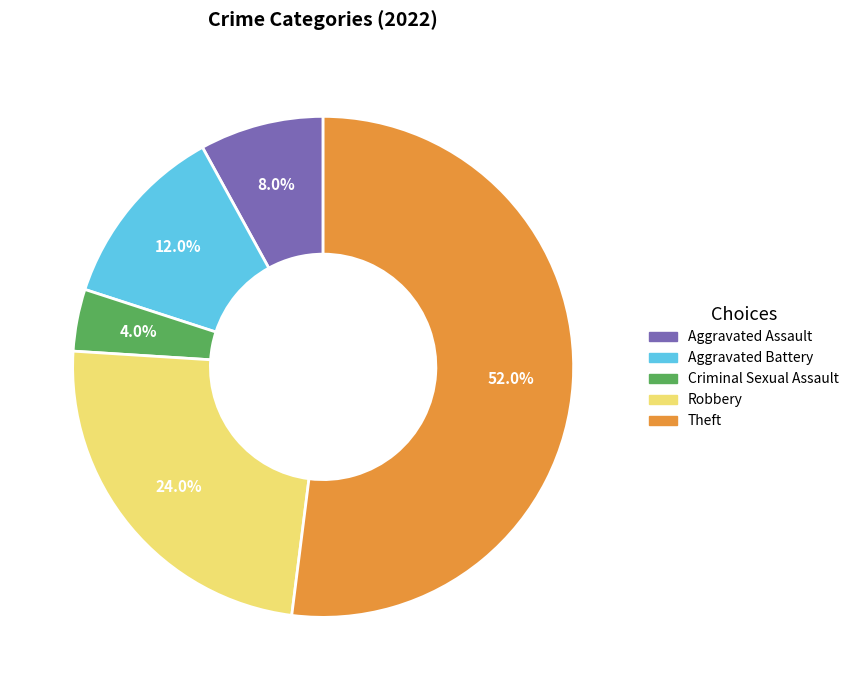

What is the ratio of the value at Aggravated Battery to the value at Aggravated Assault?

1.5